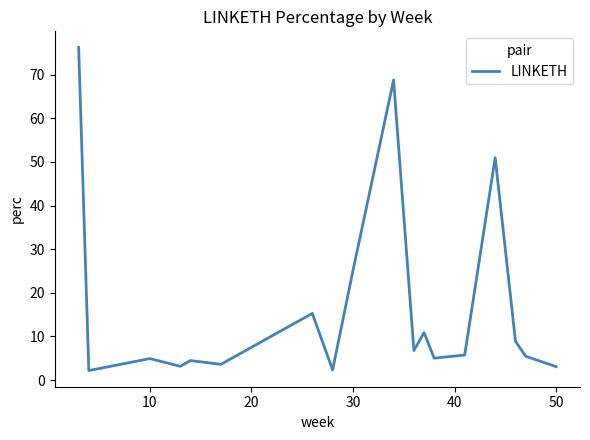

What is the difference between the maximum and minimum values?

74.1